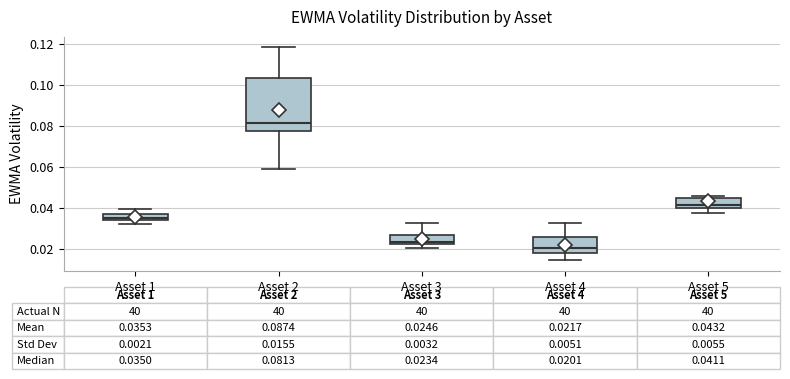

Which box is the tallest, from its lower edge to its upper edge?

Asset 2